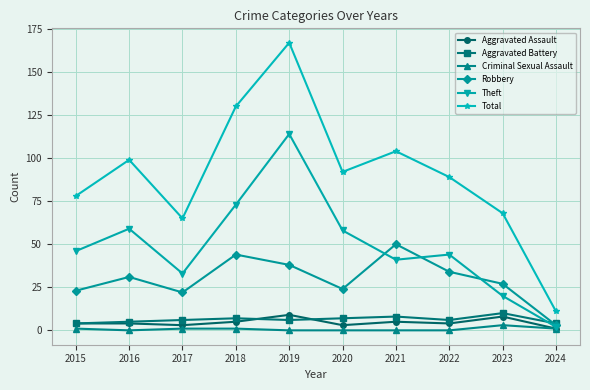

True or false: Robbery and Aggravated Assault cross at least once.

False